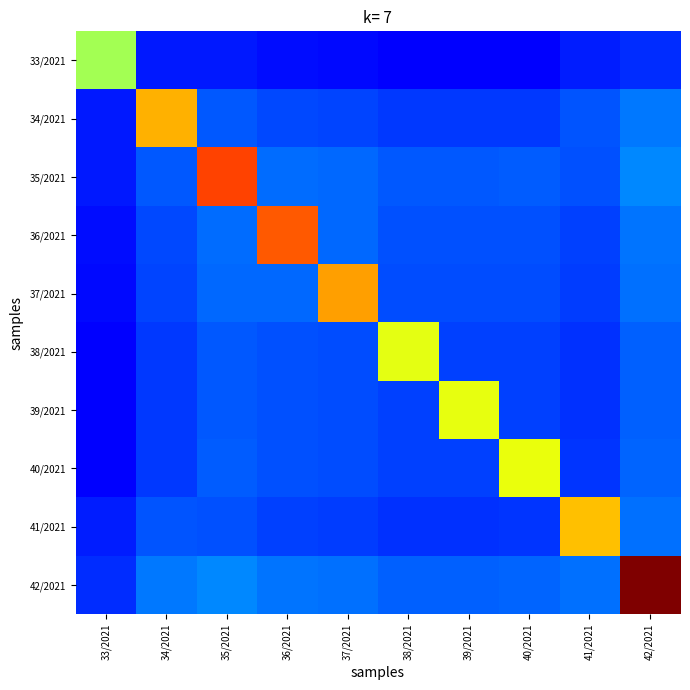

List the series in order of their peak value, highest first.

42/2021, 35/2021, 36/2021, 37/2021, 34/2021, 41/2021, 40/2021, 39/2021, 38/2021, 33/2021